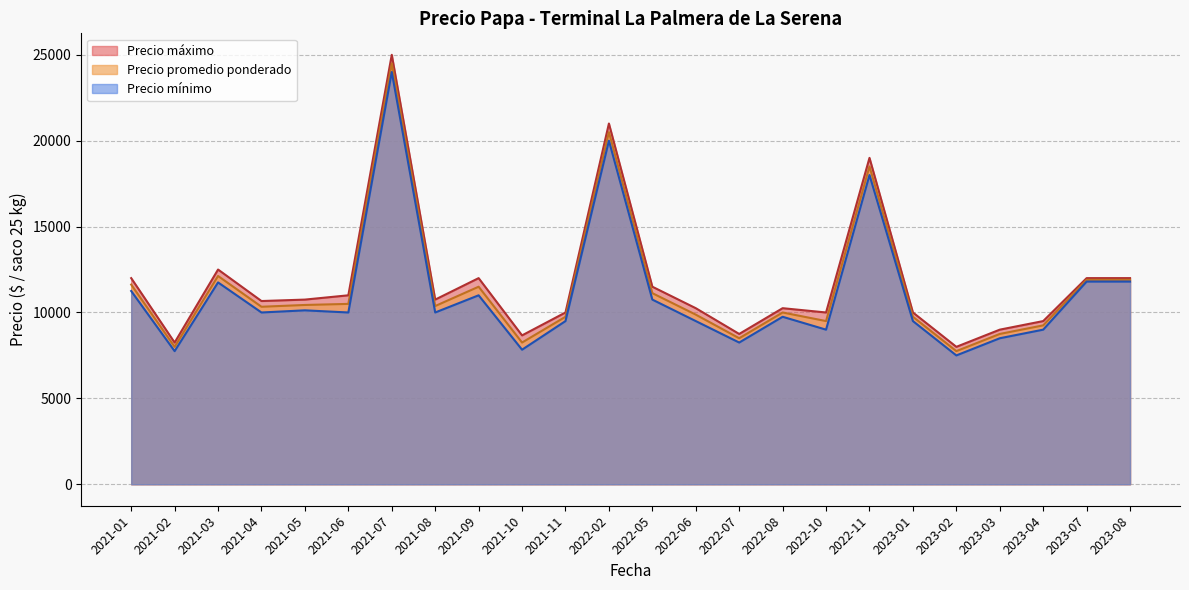

Rank the series by their average value, from highest to lowest.

Precio maximo, Precio promedio ponderado, Precio minimo